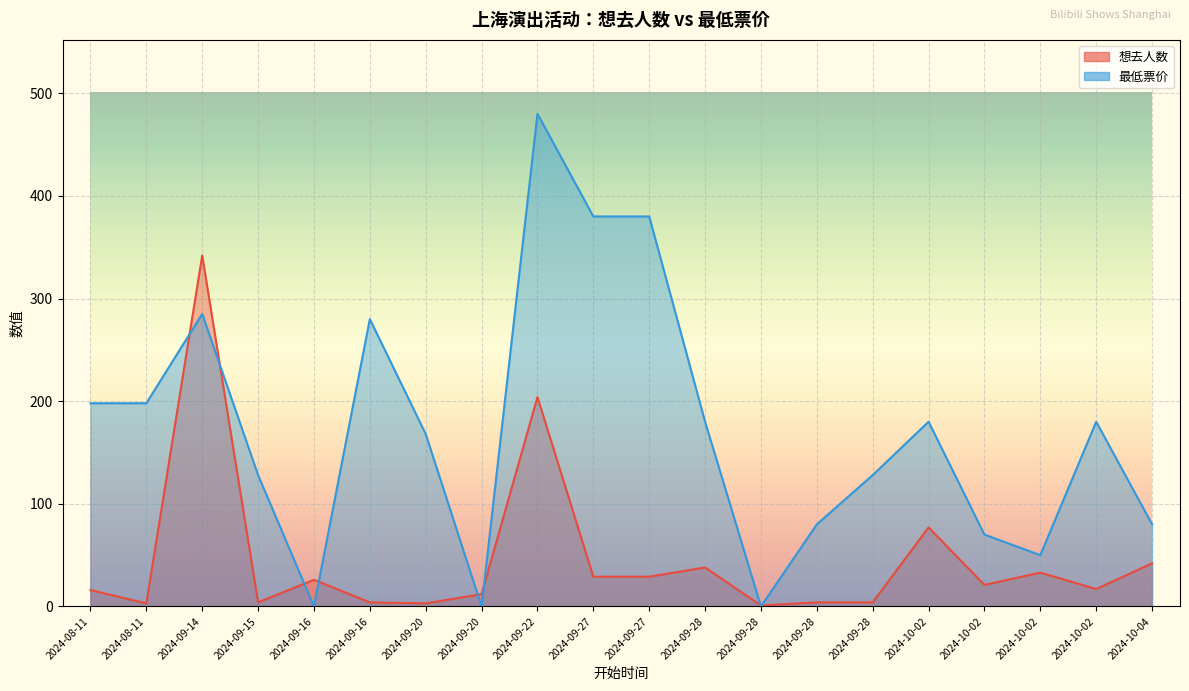

The value of 最低票价 at 2024-09-28 is 80. True or false?

True